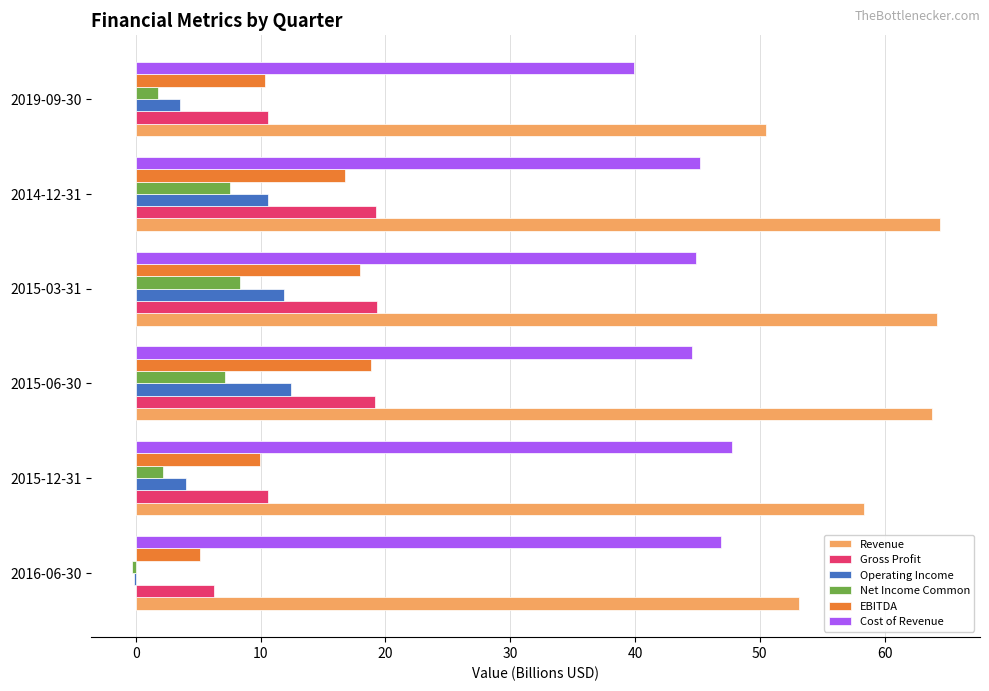

What is the total value across all series at 2014-12-31?

163.7